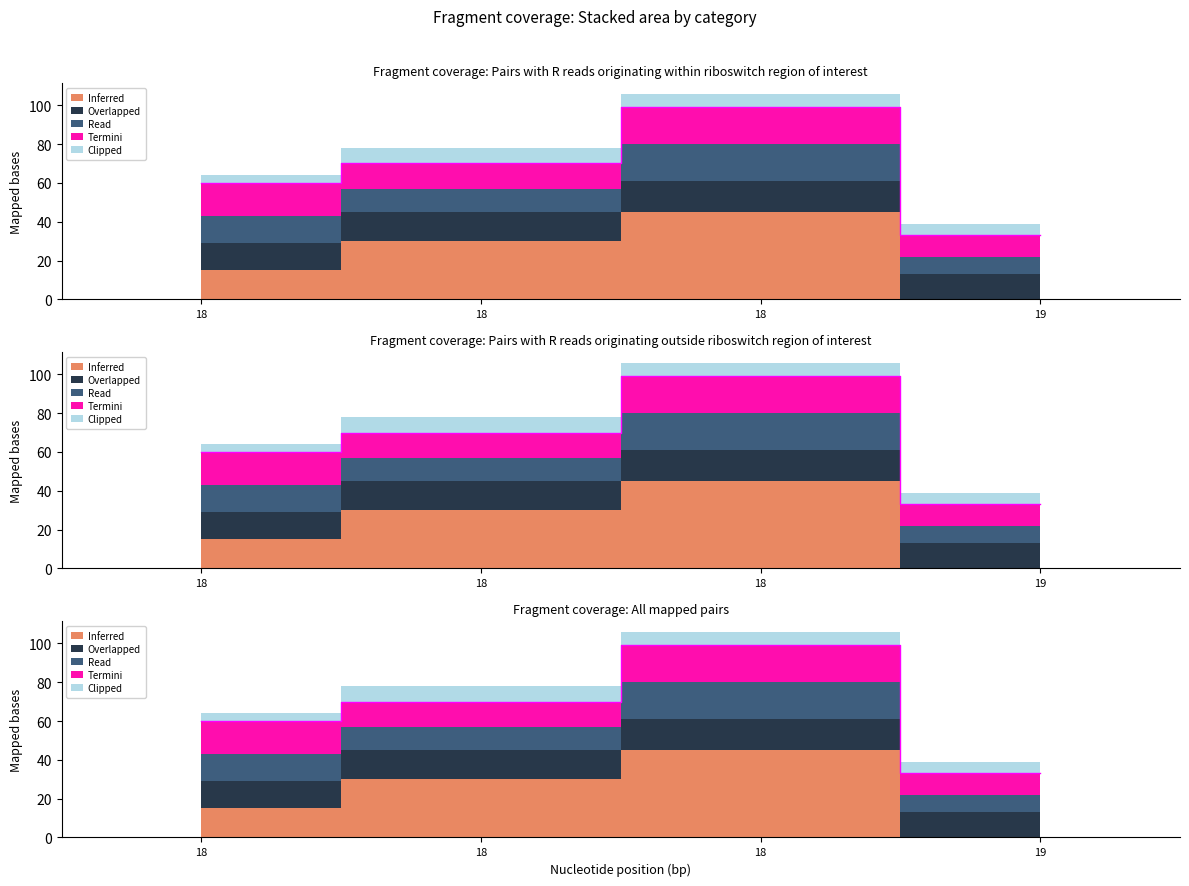

The value of Read at 18 is 20. True or false?

False